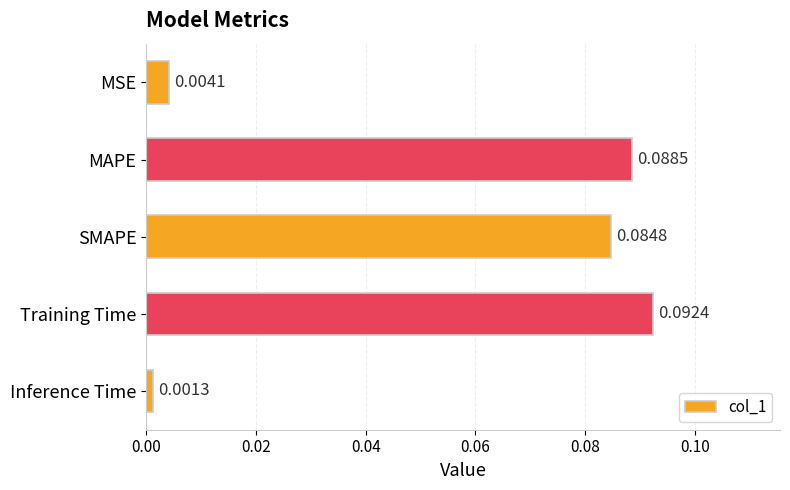

Are the bars horizontal?

Yes